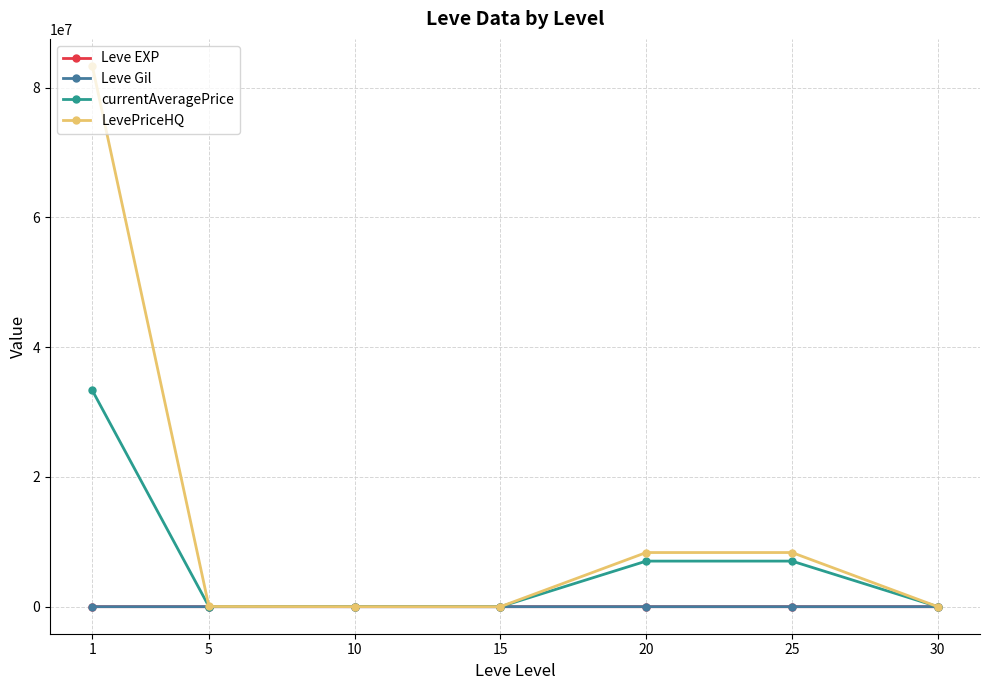

How many categories are shown in the chart?

7